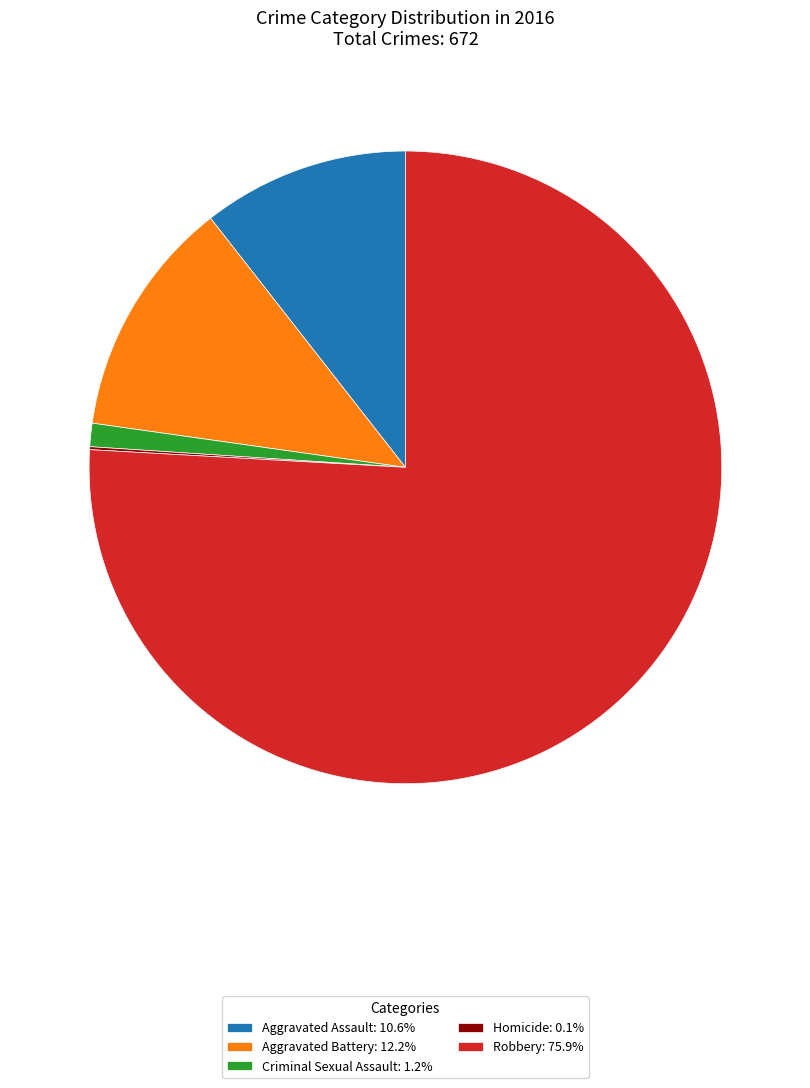

Which category accounts for the majority?

Robbery